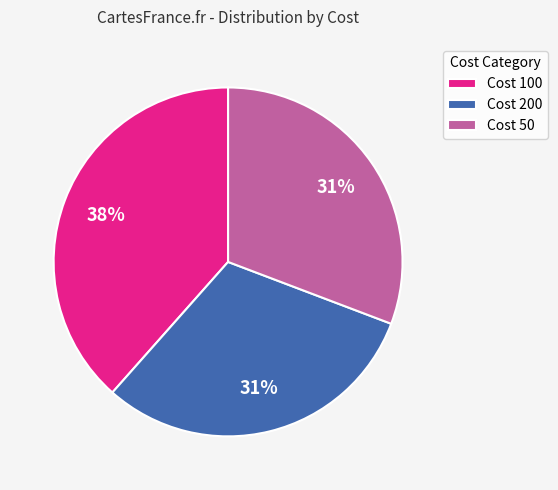

Combined, do Cost 50 and Cost 200 account for over 50%?

Yes